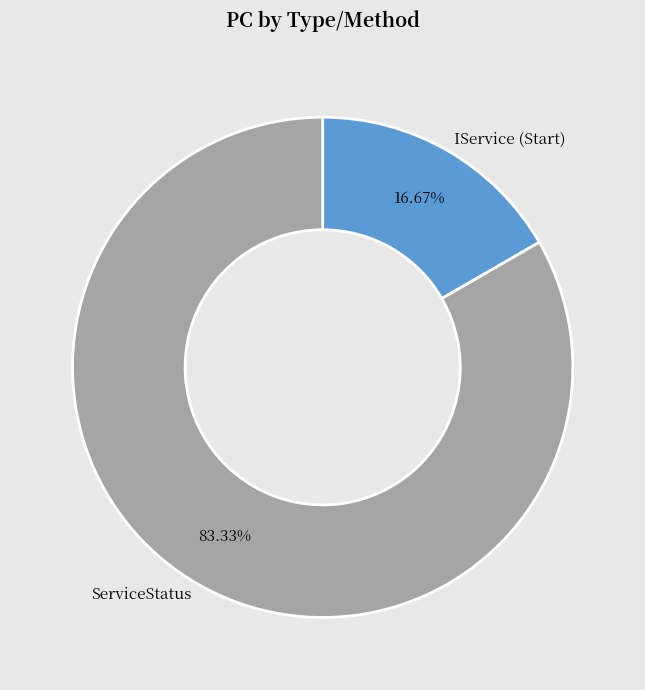

Does any single category account for the majority?

Yes